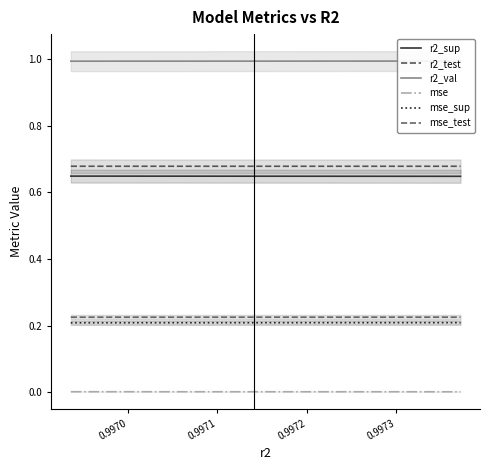

True or false: mse_test and mse intersect in this chart.

False